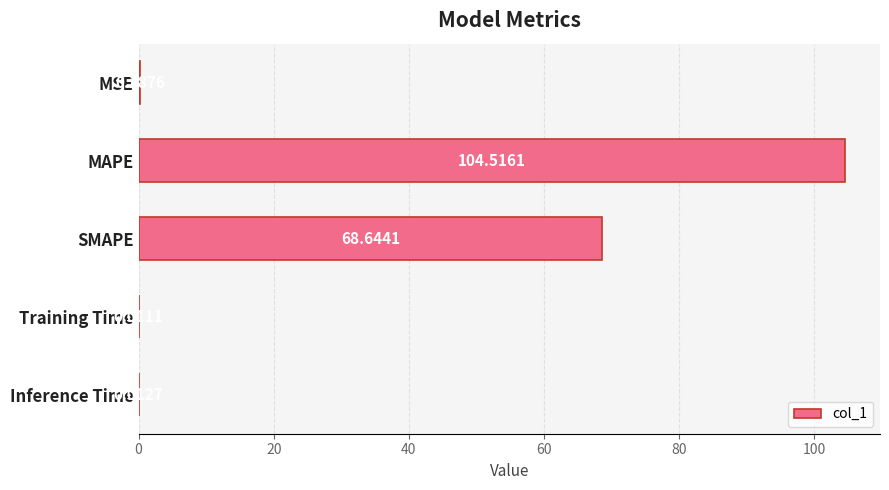

Are the bars grouped side by side (vs. stacked)?

No